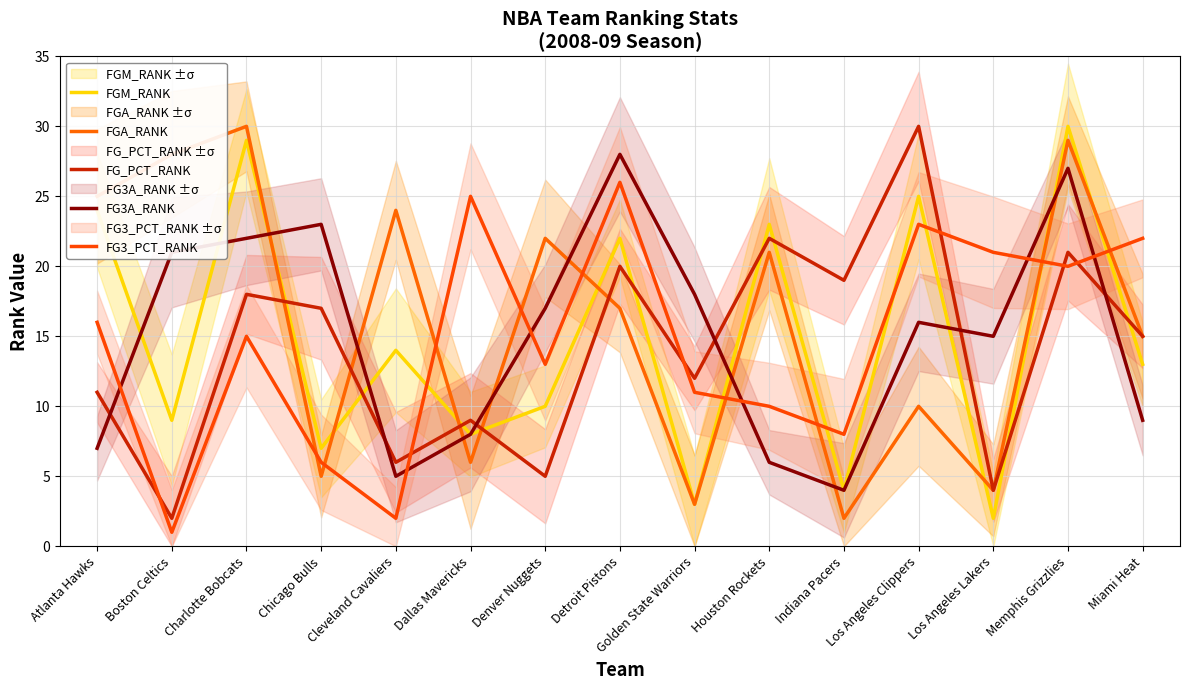

At which label does FG3_PCT_RANK reach its minimum?

Boston Celtics